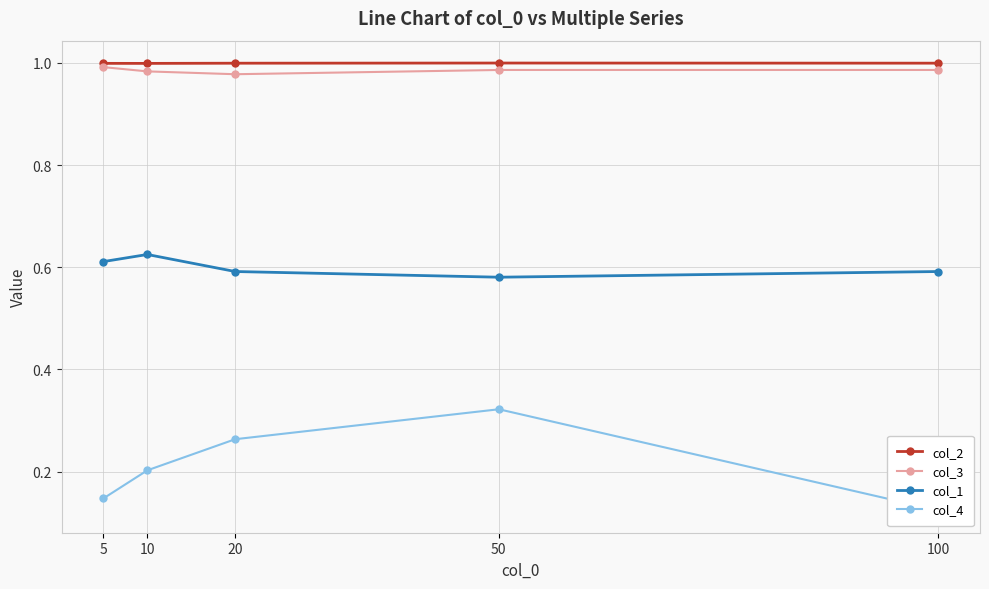

At which label does col_1 reach its peak?

10